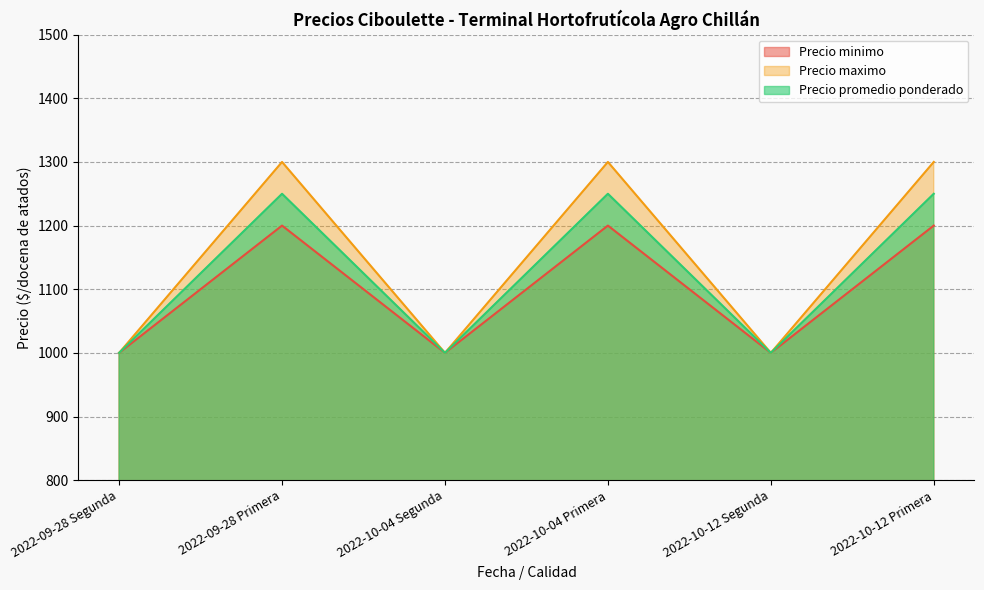

What is the lowest value of the Precio minimo series?

1000